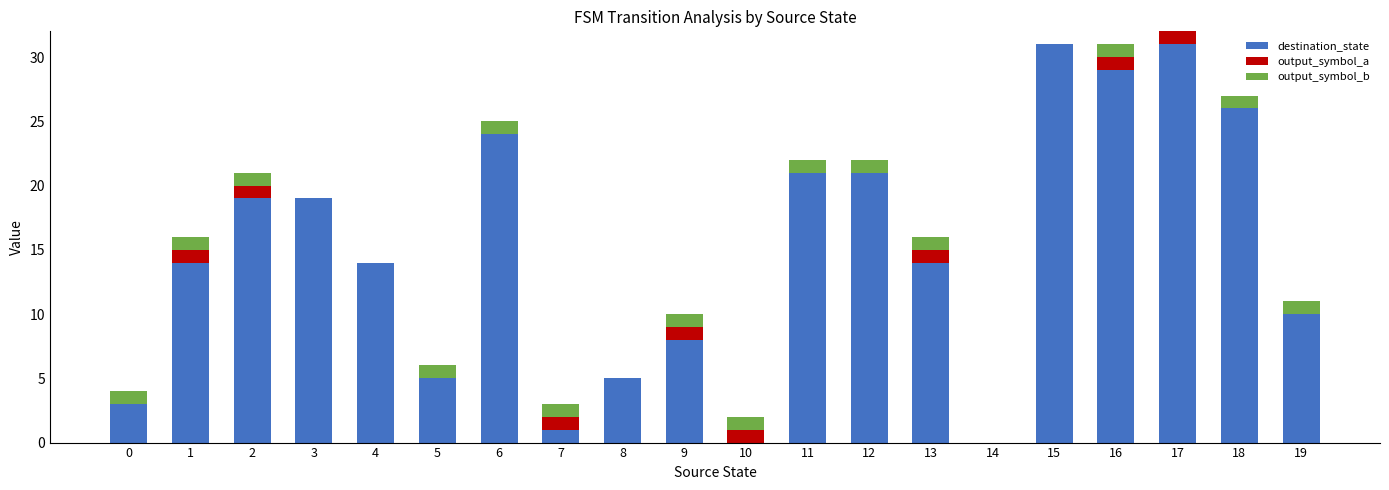

How many series are shown in this chart?

3